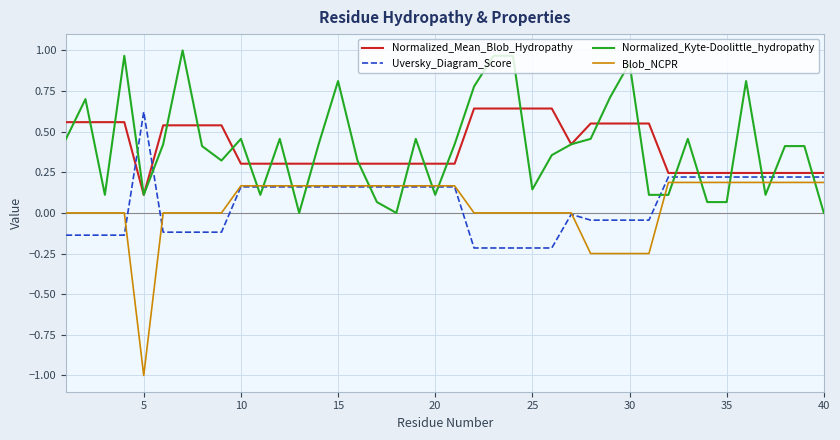

Which series has the largest range (max minus min)?

Blob_NCPR